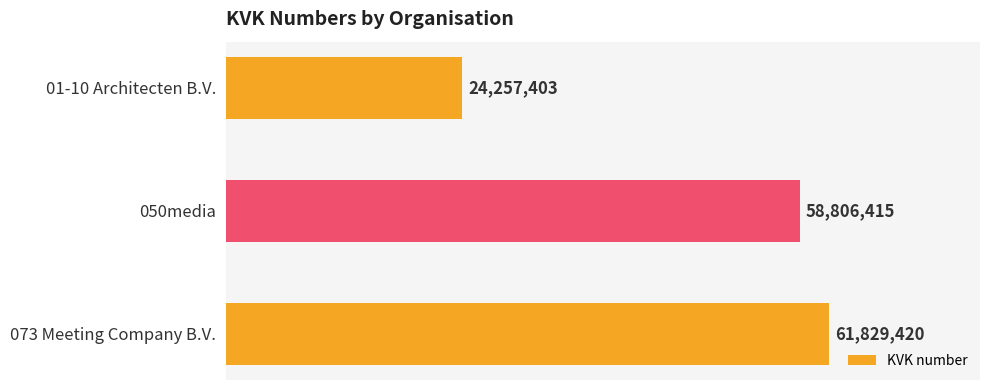

What position from the top is 073 Meeting Company B.V.?

3